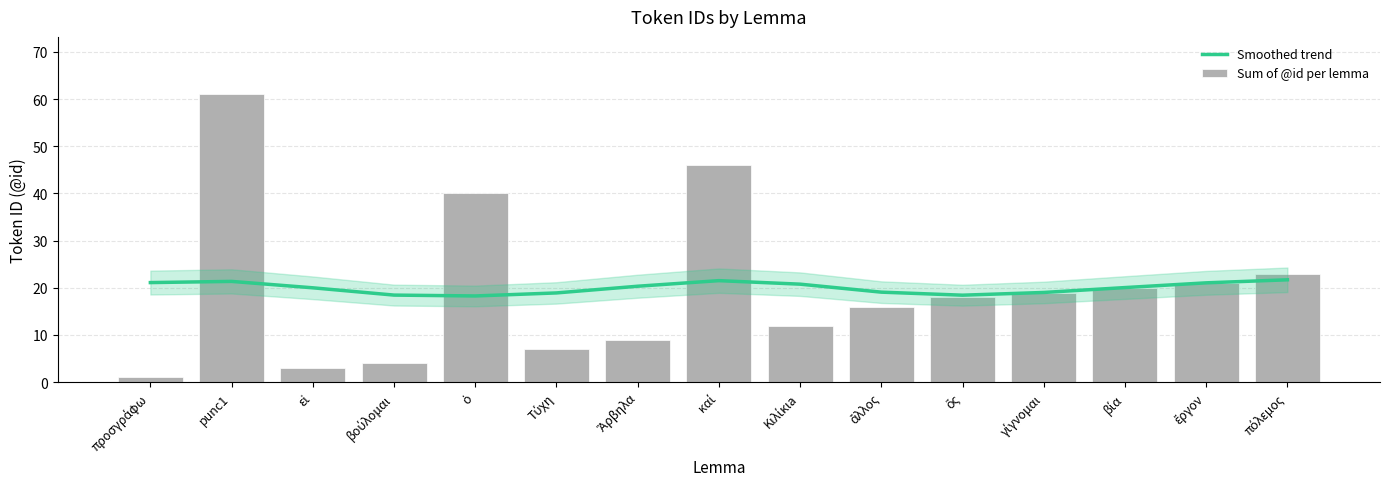

Which series has the widest spread of values?

Sum of @id per lemma